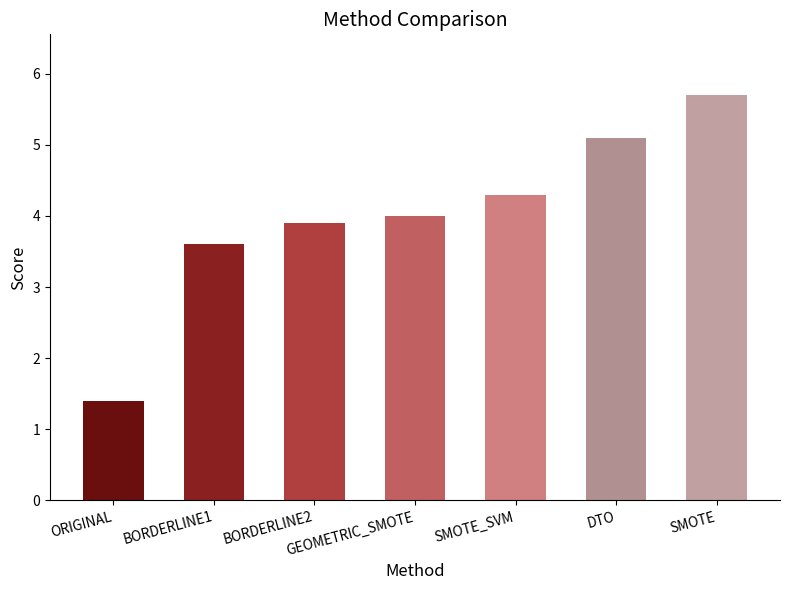

What is the sum of the values at ORIGINAL and DTO?

6.5